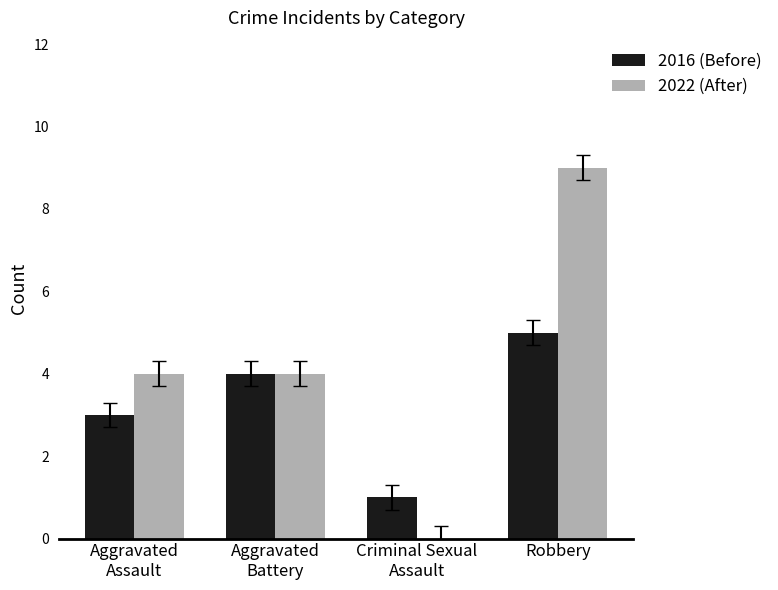

Which series has the largest total across all categories?

2022 (After)